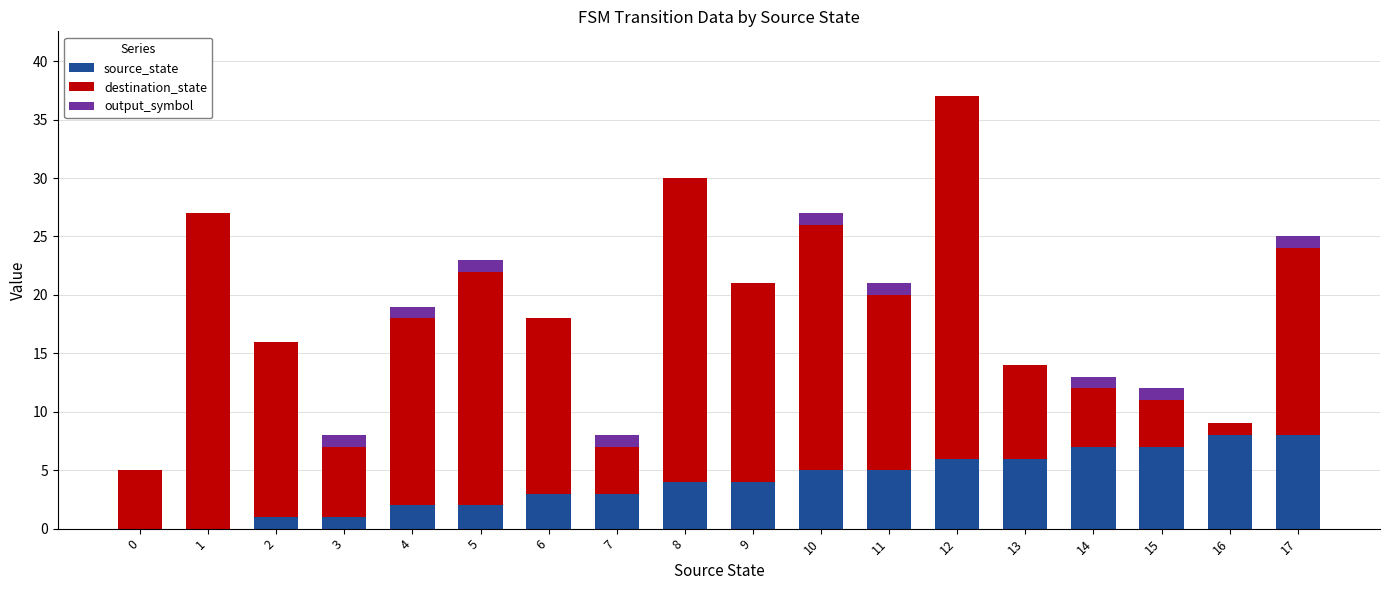

At which category is the sum across all series the highest?

12